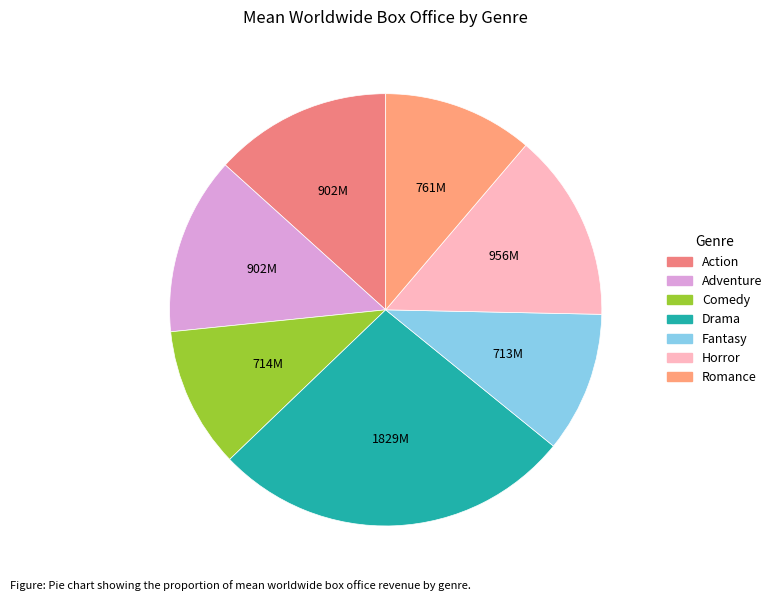

Does any single category account for the majority?

No